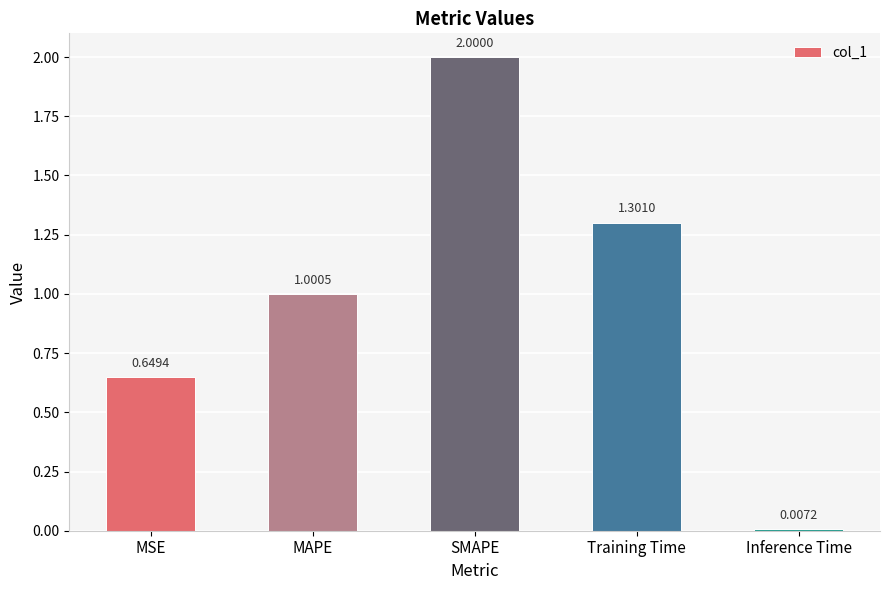

Are the bars grouped side by side (vs. stacked)?

No